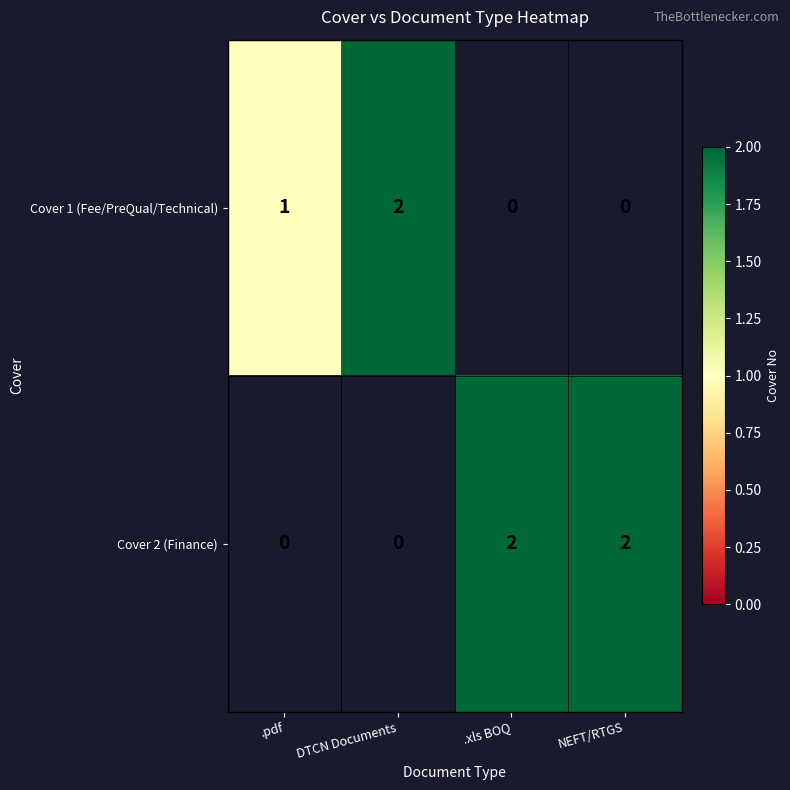

Is it true that Cover 2 (Finance) equals 1 at .xls BOQ?

False